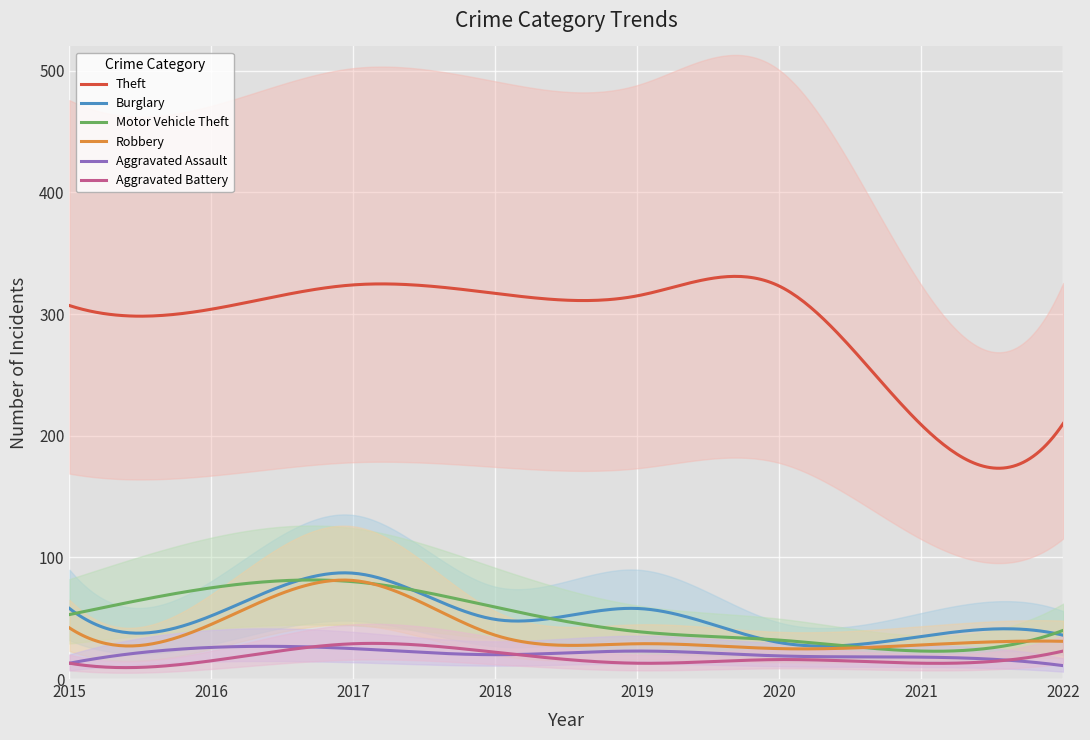

What is the value of the Aggravated Battery point at the 6th from the left?

16